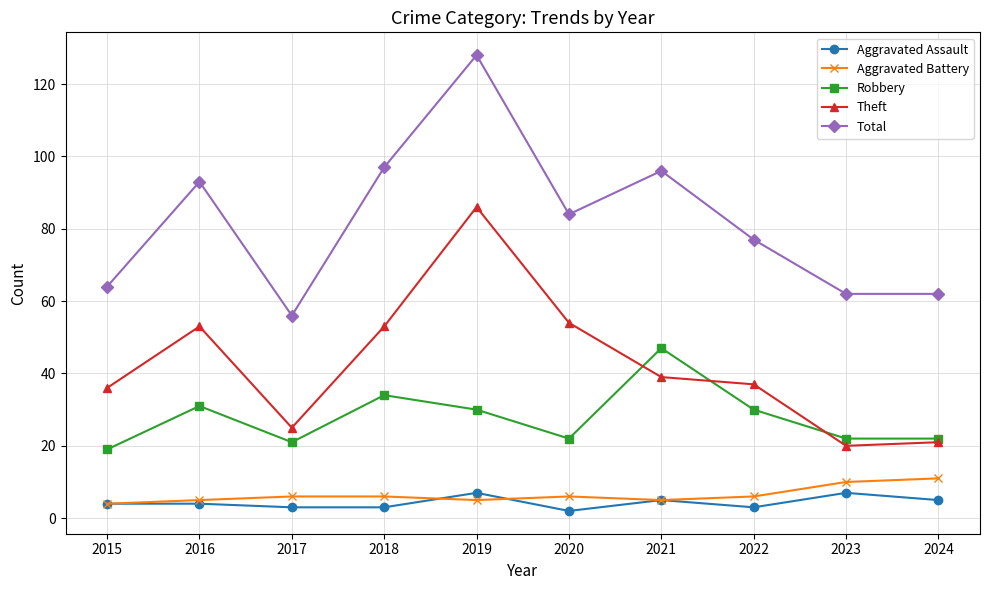

Is the value of Aggravated Battery at 2018 greater than the value of Total at 2024?

No